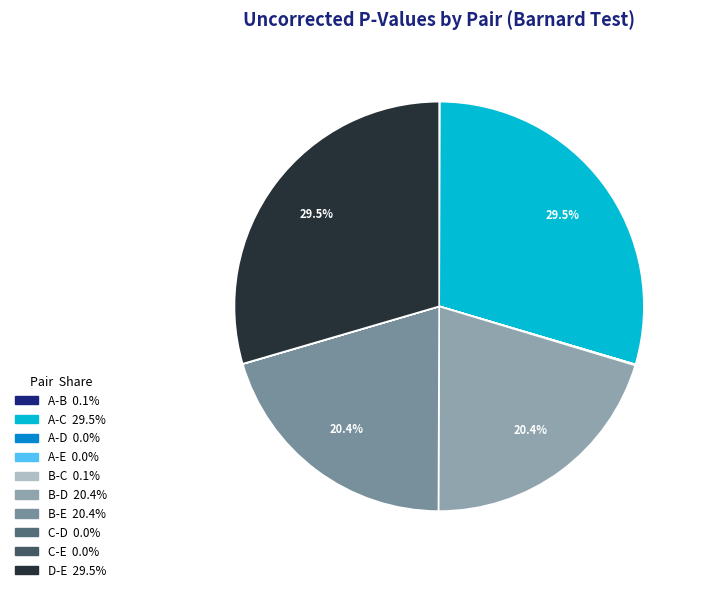

Rank the categories by value from lowest to highest.

A-D, A-E, C-D, C-E, A-B, B-C, B-D, B-E, A-C, D-E